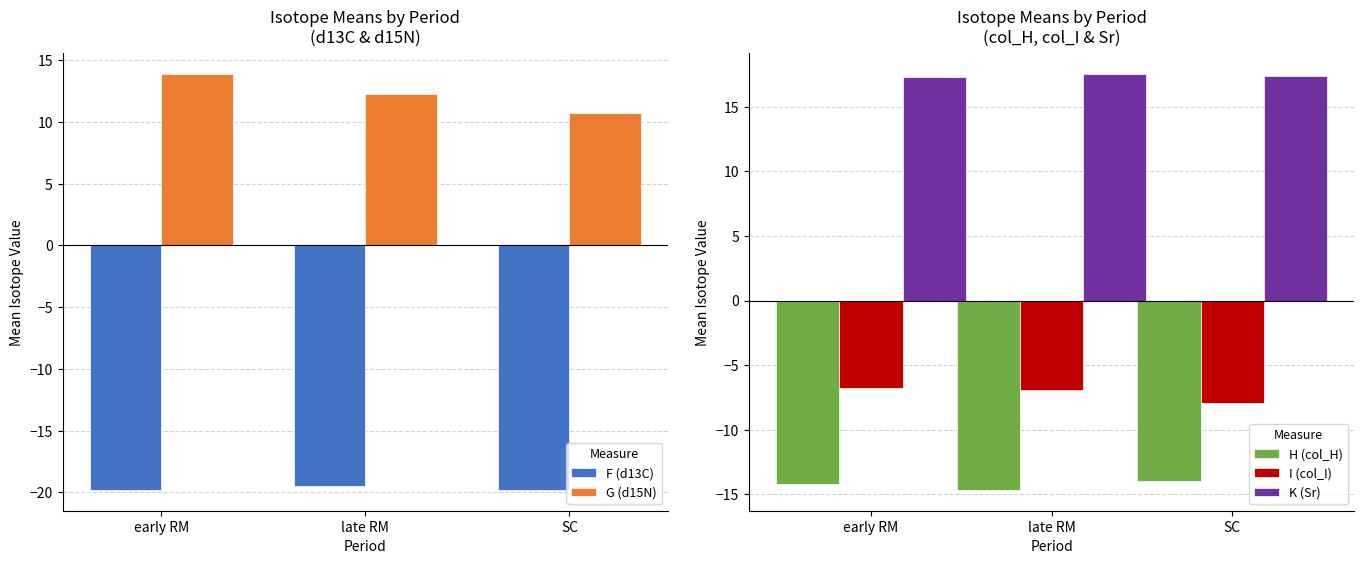

What is the spread (max minus min) of values at early RM?

37.1